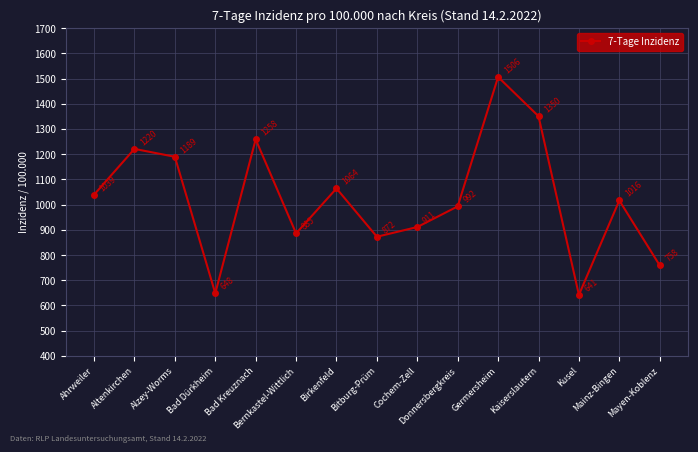

List the labels in order of value, smallest first.

Kusel, Bad Dürkheim, Mayen-Koblenz, Bitburg-Prüm, Bernkastel-Wittlich, Cochem-Zell, Donnersbergkreis, Mainz-Bingen, Ahrweiler, Birkenfeld, Alzey-Worms, Altenkirchen, Bad Kreuznach, Kaiserslautern, Germersheim